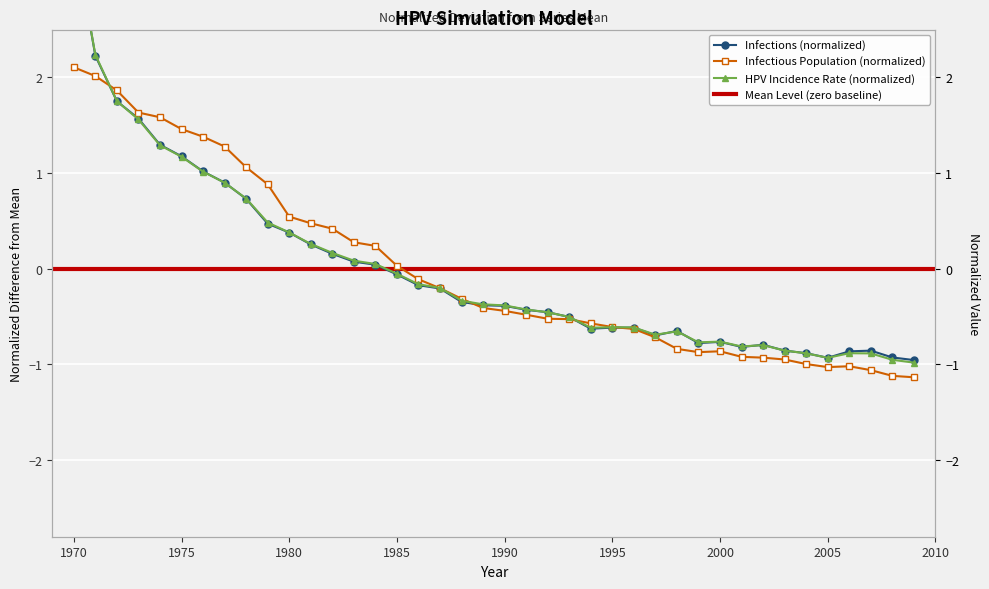

Reading left to right, list all the values displayed in this chart.

infections: 3.5	2.2	1.8	1.6	1.3	1.2	1.0	0.9	0.7	0.5	0.4	0.3	0.2	0.1	0.0	-0.1	-0.2	-0.2	-0.3	-0.4	-0.4	-0.4	-0.5	-0.5	-0.6	-0.6	-0.6	-0.7	-0.6	-0.8	-0.8	-0.8	-0.8	-0.9	-0.9	-0.9	-0.9	-0.9	-0.9	-1.0
n_infectious: 2.1	2.0	1.9	1.6	1.6	1.5	1.4	1.3	1.1	0.9	0.5	0.5	0.4	0.3	0.2	0.0	-0.1	-0.2	-0.3	-0.4	-0.4	-0.5	-0.5	-0.5	-0.6	-0.6	-0.6	-0.7	-0.8	-0.9	-0.9	-0.9	-0.9	-0.9	-1.0	-1.0	-1.0	-1.1	-1.1	-1.1
hpv_incidence: 3.5	2.2	1.8	1.6	1.3	1.2	1.0	0.9	0.7	0.5	0.4	0.3	0.2	0.1	0.1	-0.1	-0.2	-0.2	-0.3	-0.4	-0.4	-0.4	-0.5	-0.5	-0.6	-0.6	-0.6	-0.7	-0.7	-0.8	-0.8	-0.8	-0.8	-0.9	-0.9	-0.9	-0.9	-0.9	-1.0	-1.0